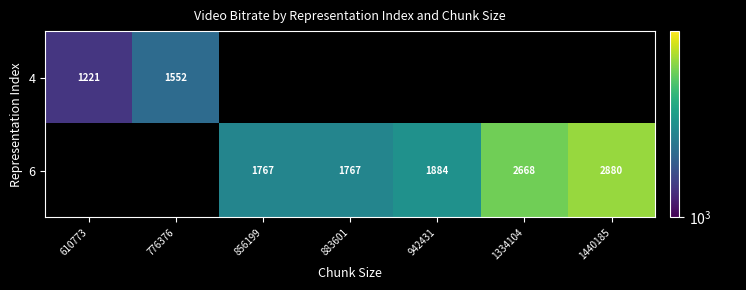

At how many categories does at least one series exceed 2089?

2